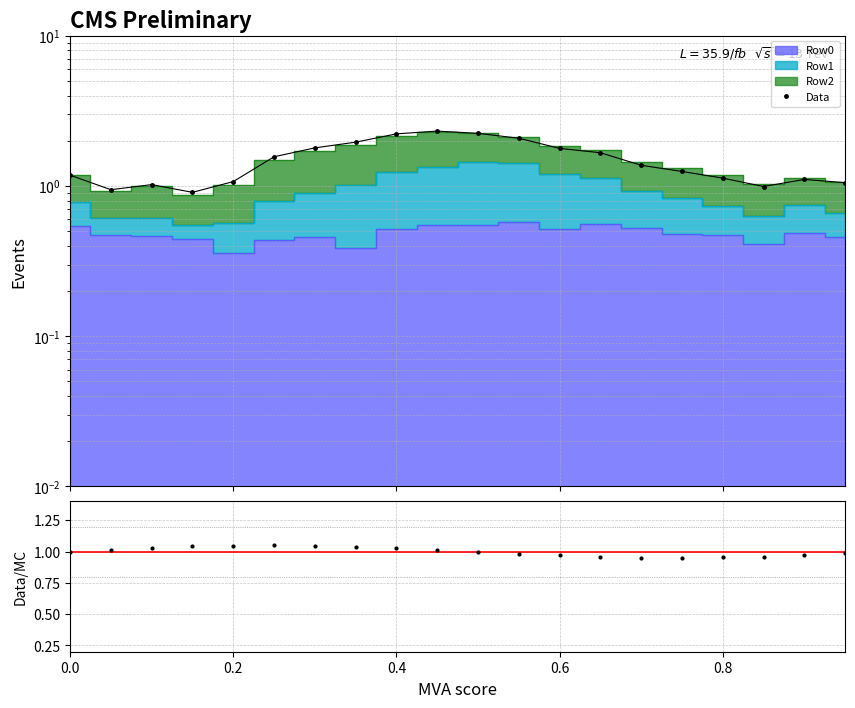

In Data, how many points are lower than both neighbors (excluding endpoints)?

3